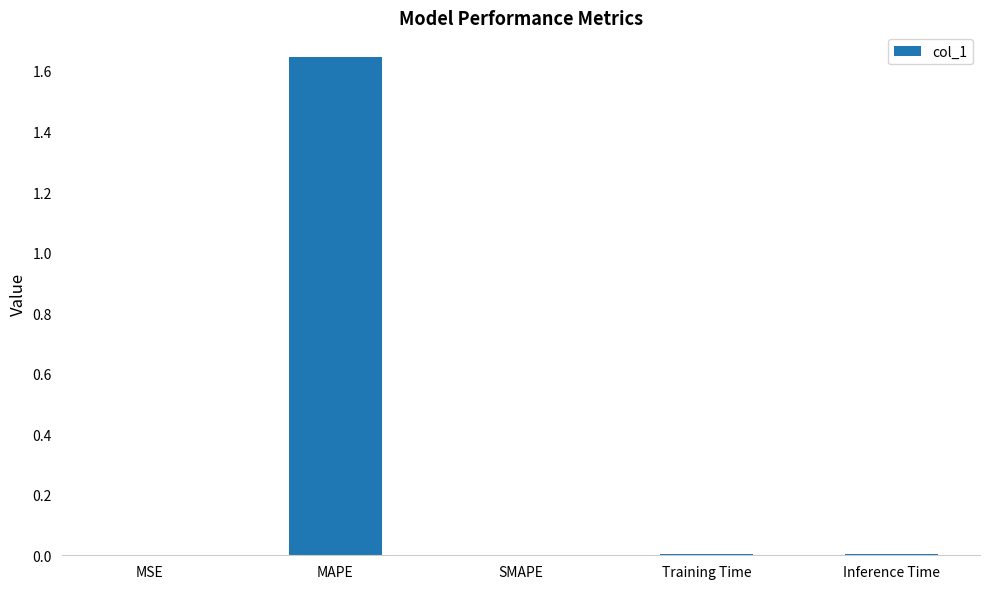

Which label corresponds to the largest value in the chart?

MAPE